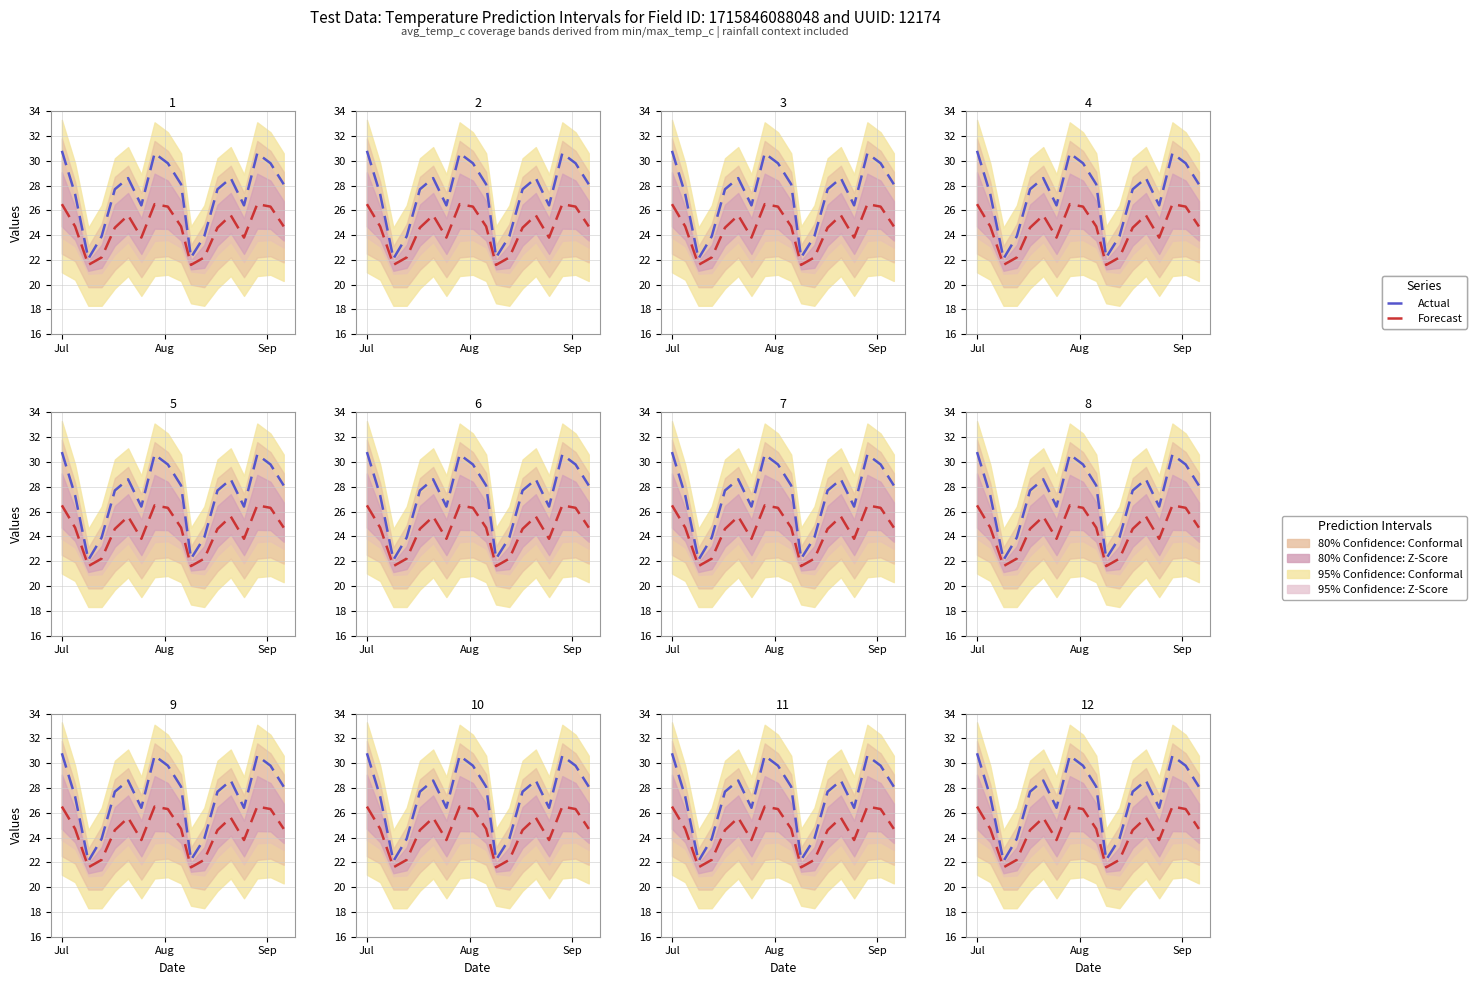

True or false: Forecast has more than 1 points higher than both neighbors.

True